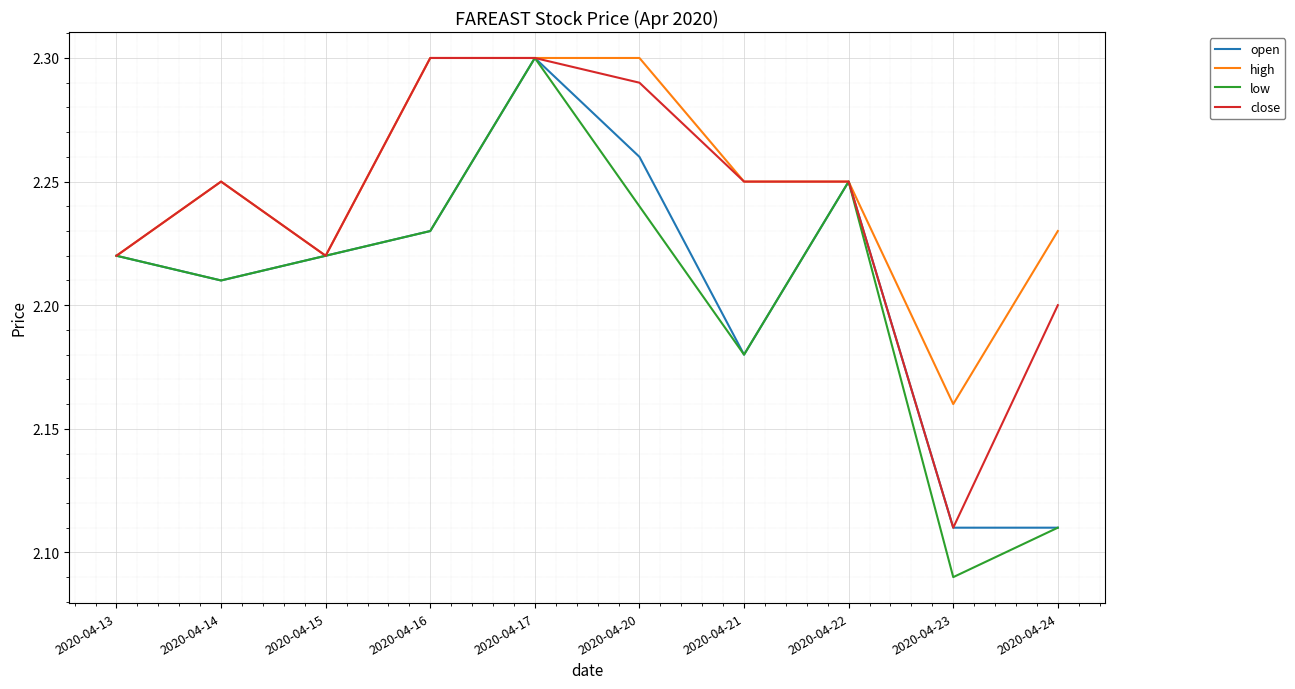

At how many categories does at least one series exceed 2?

10